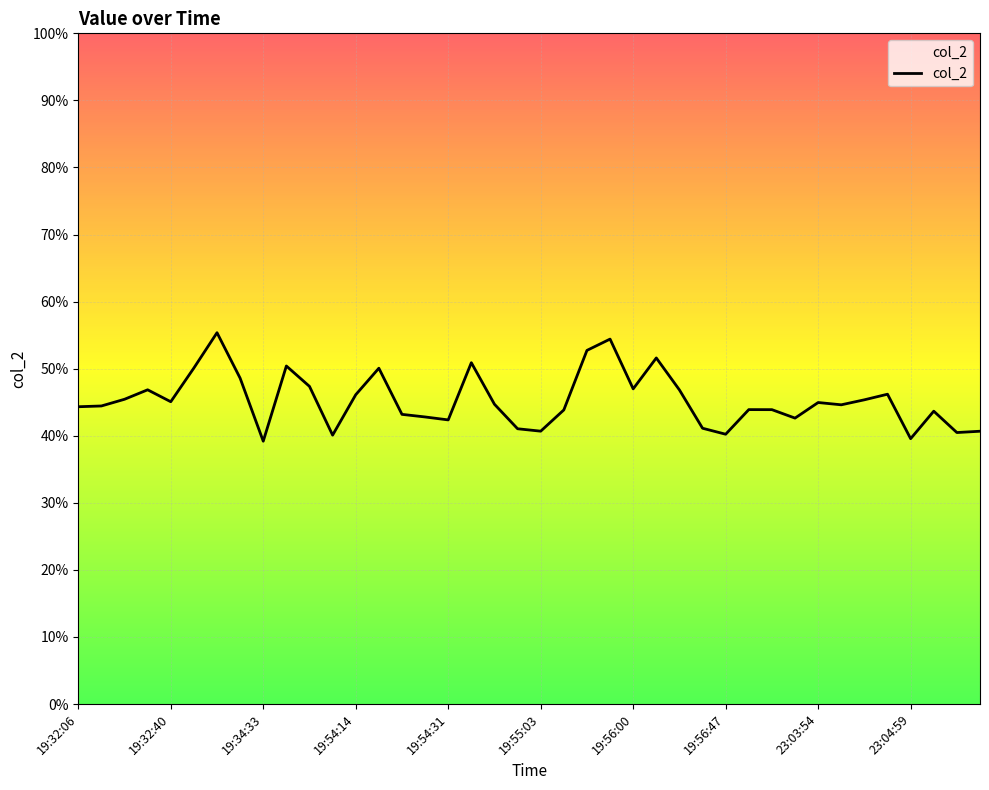

Is this an area chart (filled region under the line)?

Yes